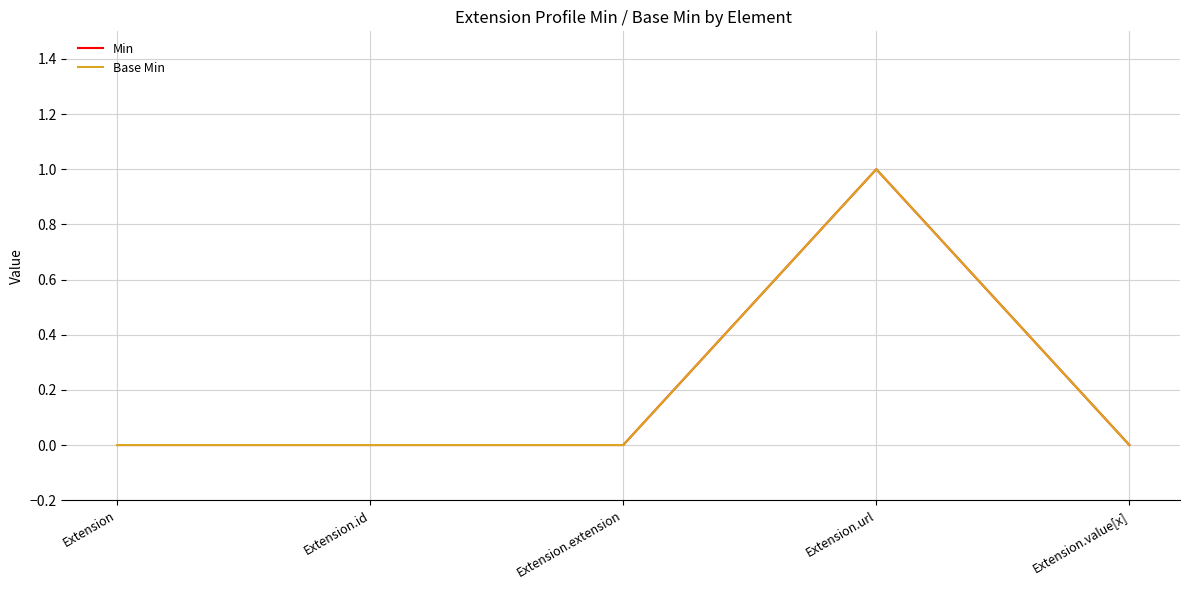

What is the label of the 1st point from the right?

Extension.value[x]